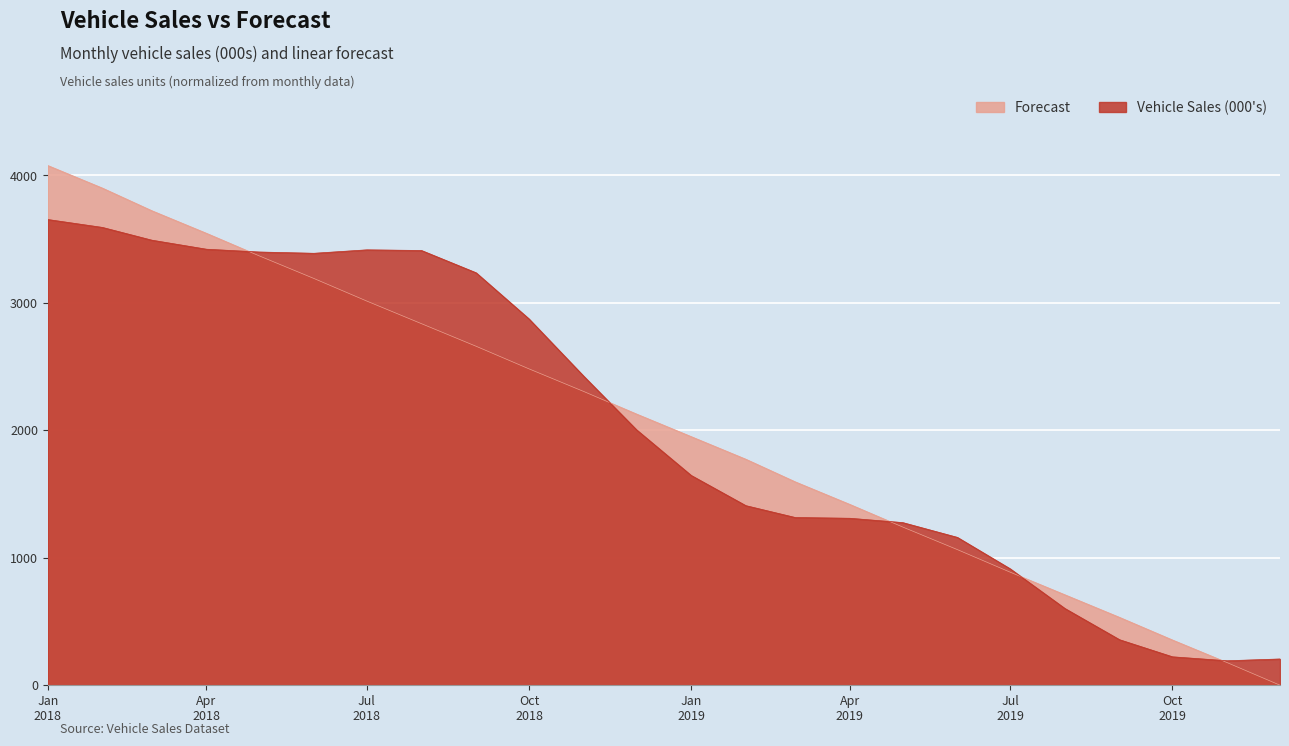

What is the maximum value for Vehicle Sales (000's)?

3653.7